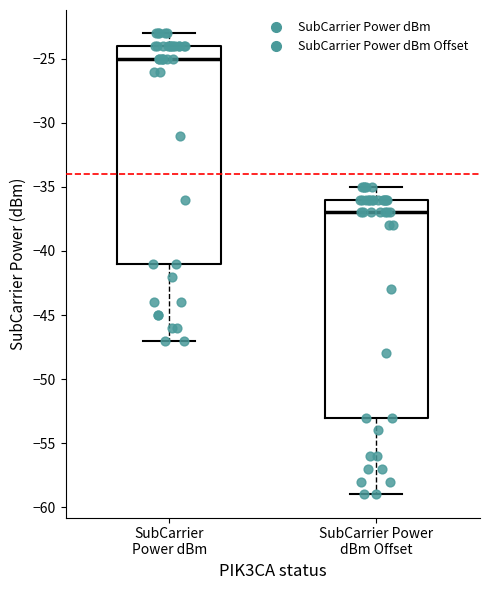

Reading left to right, read every box against the y-axis: the position of its median line, the range the box covers, and the ends of its whiskers. The values are not printed on the chart, so give them approximately, as read against the axis.

SubCarrier Power dBm: median -25, box -41 to -24, whiskers -47 to -23
SubCarrier Power dBm Offset: median -37, box -53 to -36, whiskers -59 to -35